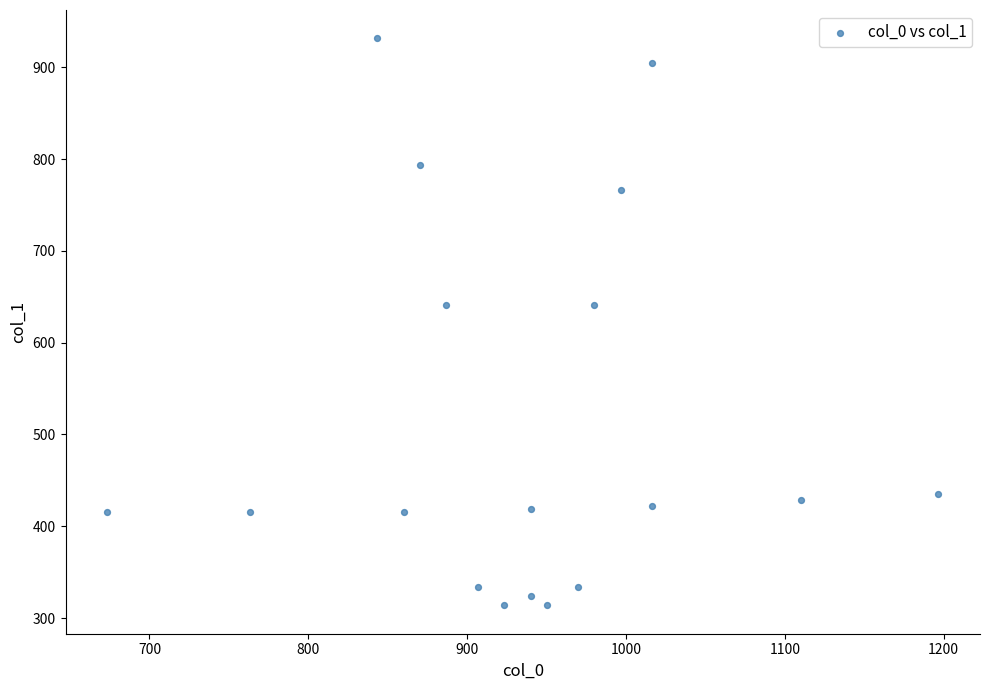

What is the range of X values (max minus min)?

523.3